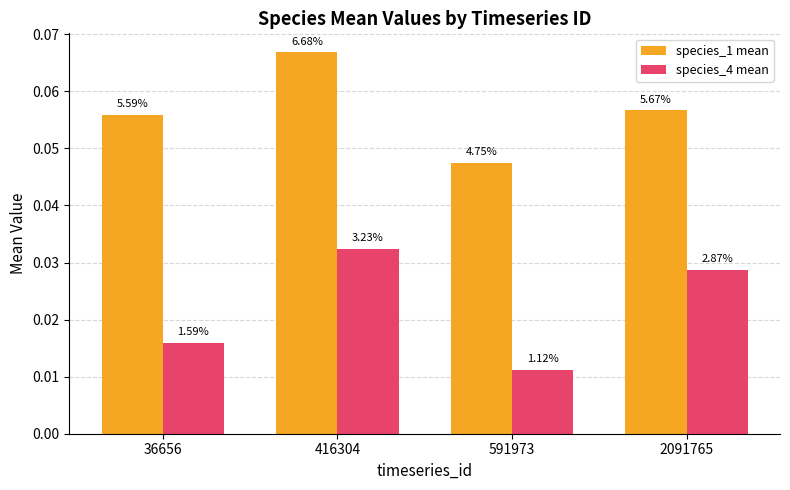

At which label is species_1 mean closest to 0?

591973